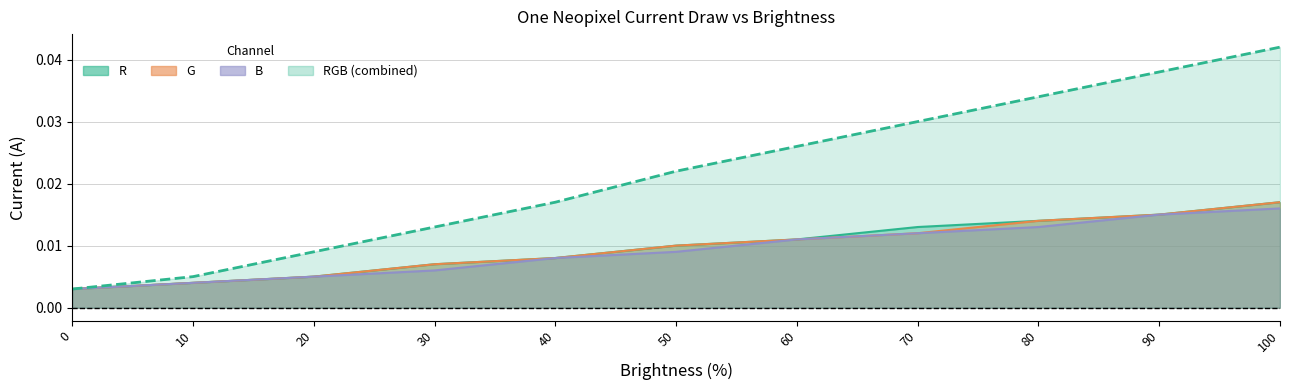

How many lines are shown in the chart?

4